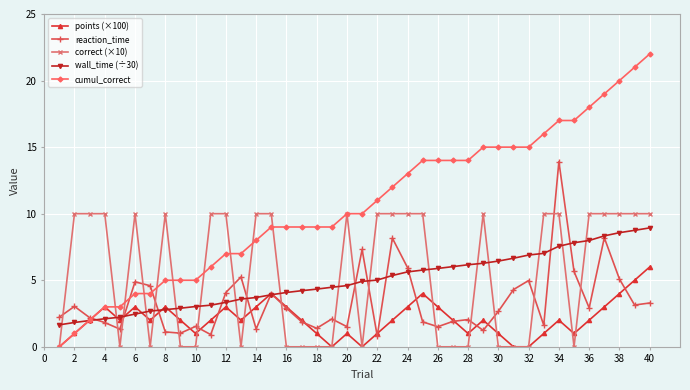

Which series has the largest total across all categories?

cumul_correct